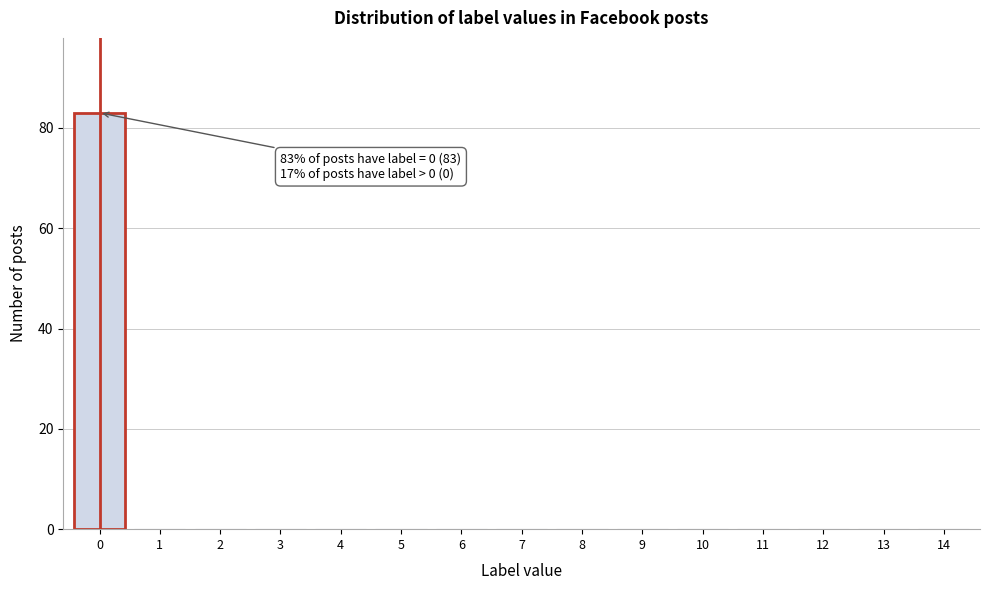

Reading left to right, list all the values displayed in this chart.

0=83	1=0	2=0	3=0	4=0	5=0	6=0	7=0	8=0	9=0	10=0	11=0	12=0	13=0	14=0